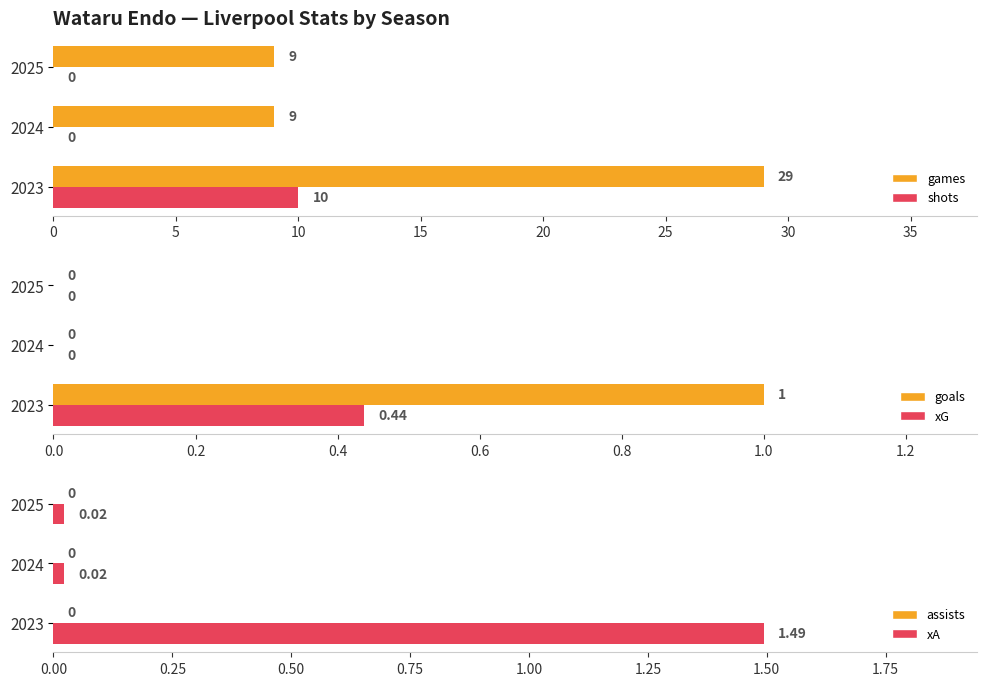

List the series in order of their peak value, highest first.

games, shots, xA, goals, xG, assists